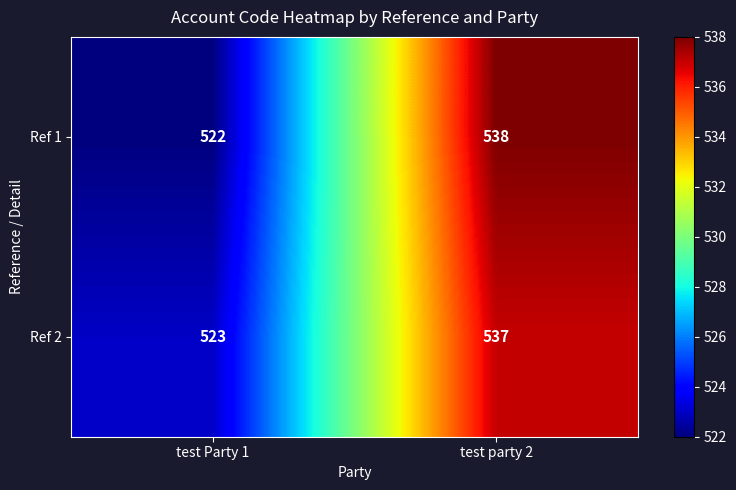

How many data points does each series have?

2